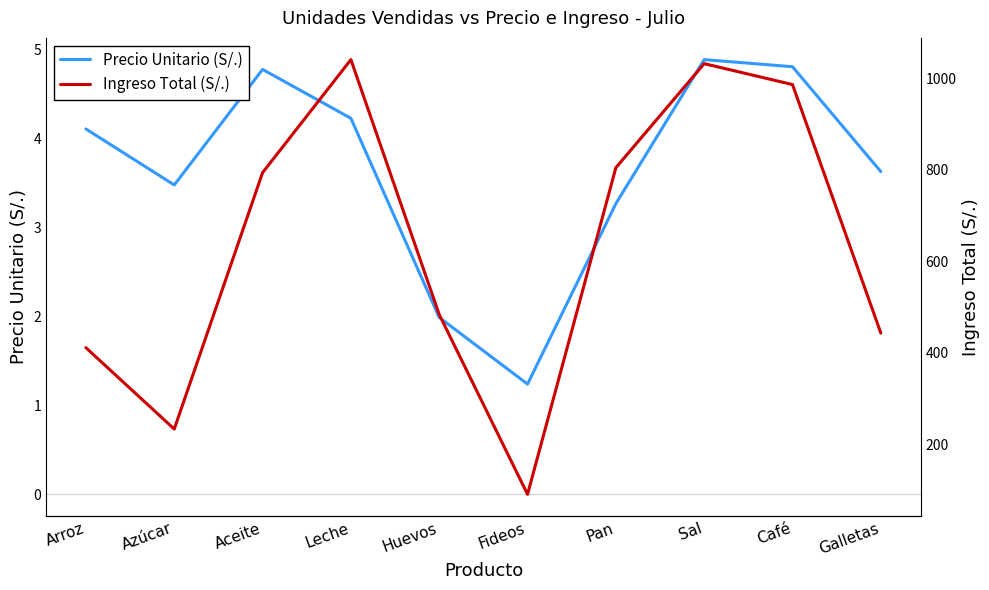

What is the difference between the highest and lowest values at Huevos?

481.6